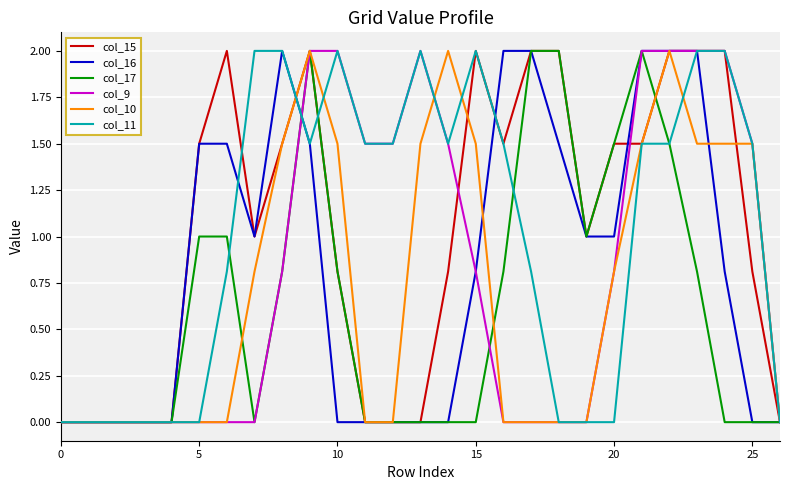

What is the highest value of the col_11 series?

2.0